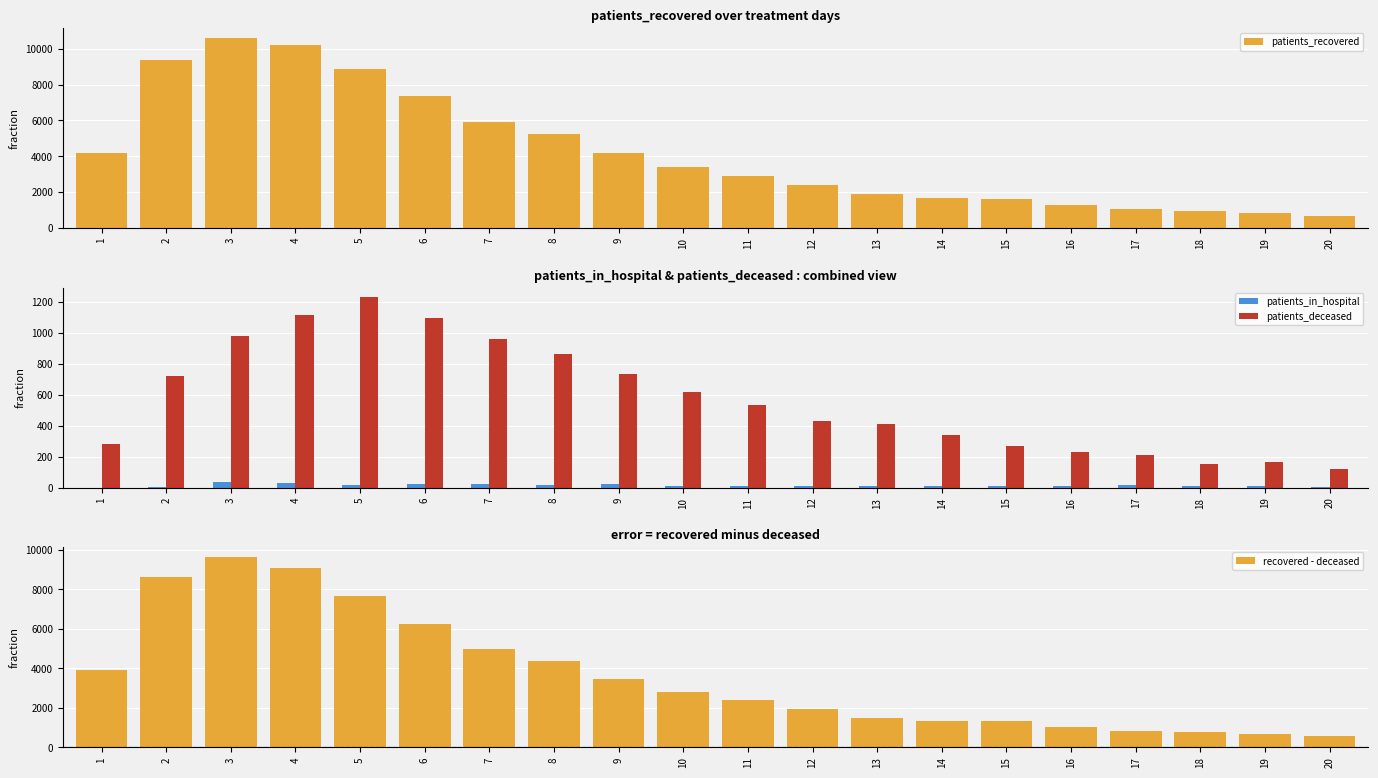

What is the value of the patients_in_hospital bar at the 20th from the left?

3